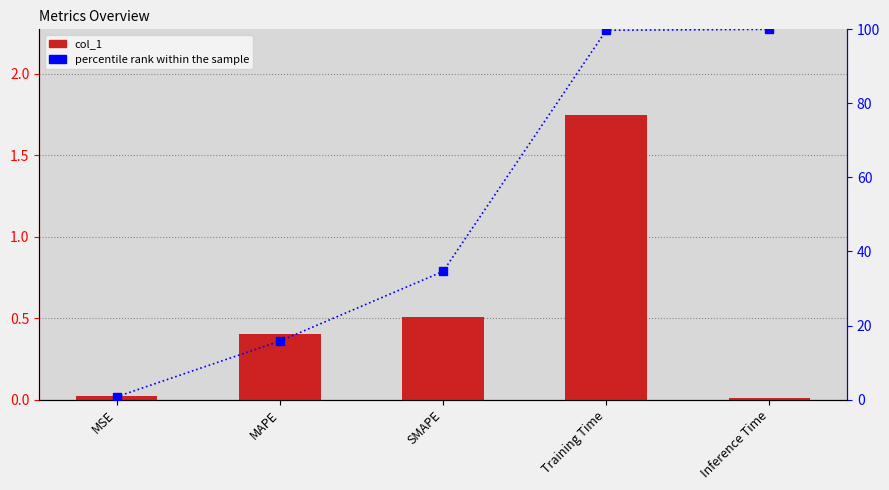

At SMAPE, list the series in order from smallest to largest.

col_1, percentile rank within the sample